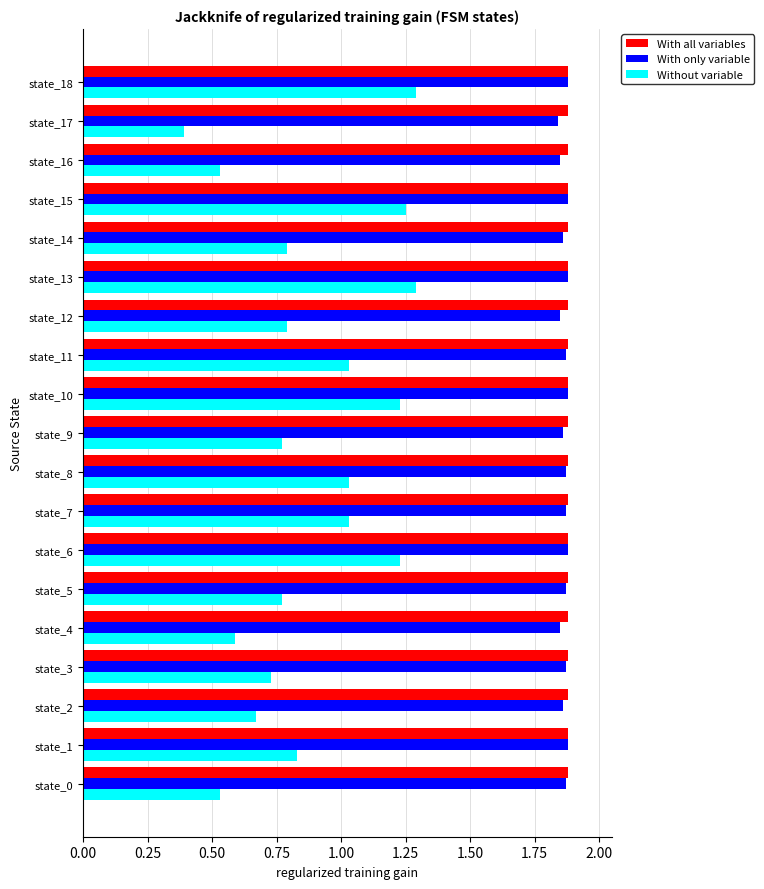

What is the average value of the Without variable series?

0.9